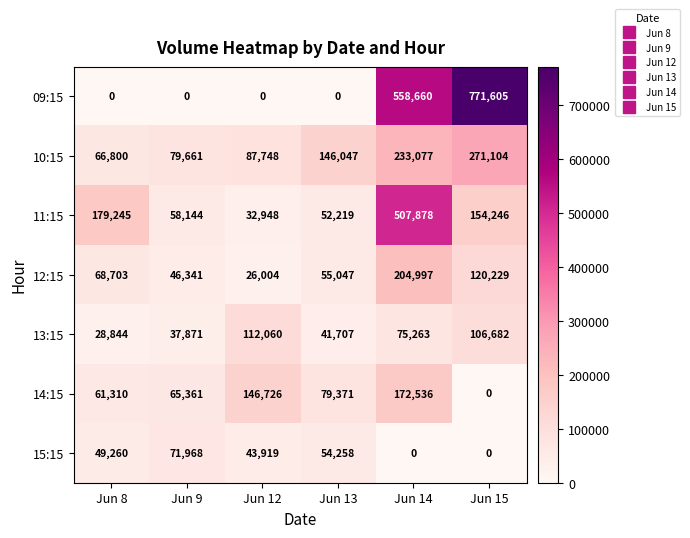

At which label is 13:15 closest to 70452?

Jun 14